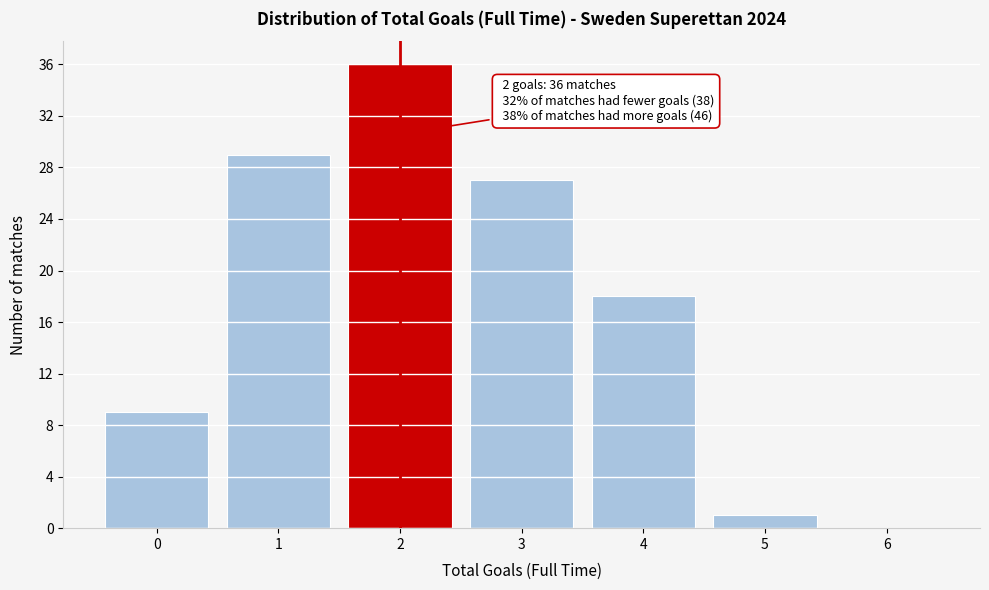

Reading left to right, extract all data points from this chart.

0=9	1=29	2=36	3=27	4=18	5=1	6=0